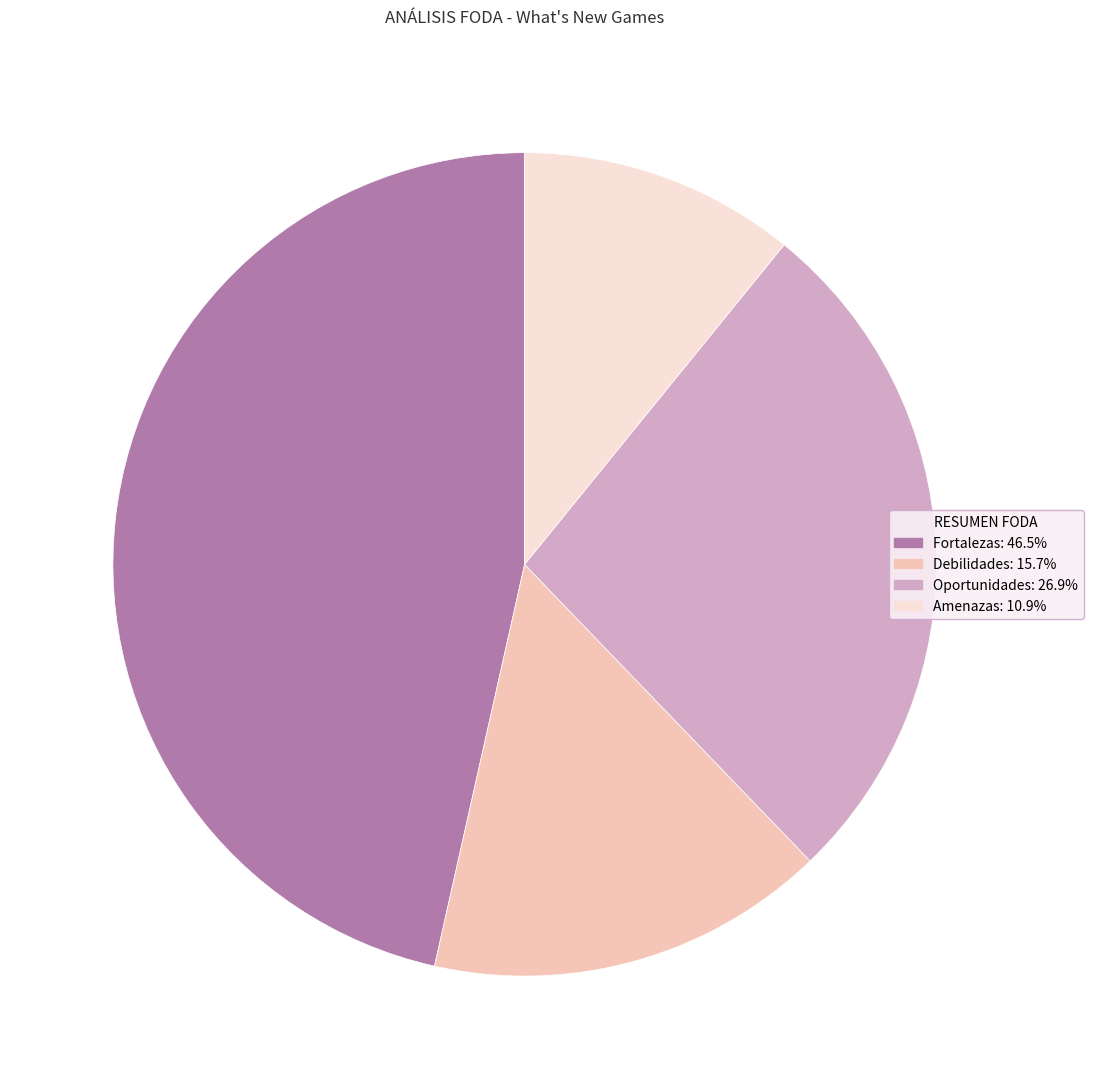

Approximately how many times larger is the value at Debilidades: 15.7% compared to Fortalezas: 46.5%?

0.3